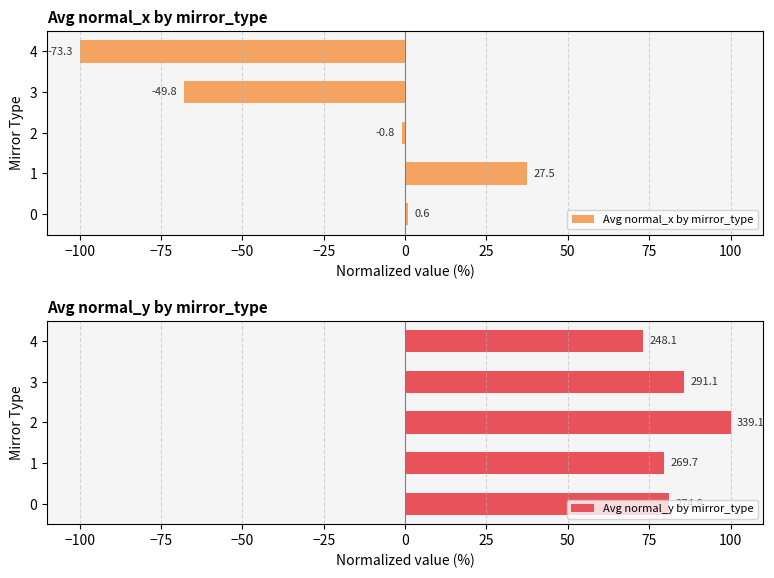

Rank the series by their maximum value, from lowest to highest.

Avg normal_x by mirror_type, Avg normal_y by mirror_type